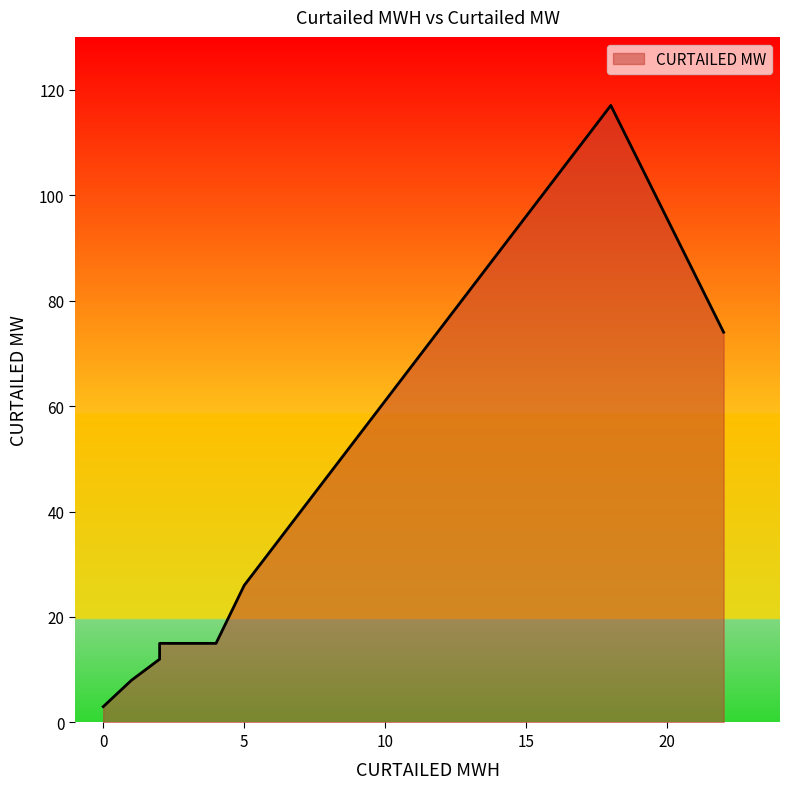

True or false: the data shows 3 at 0.

True